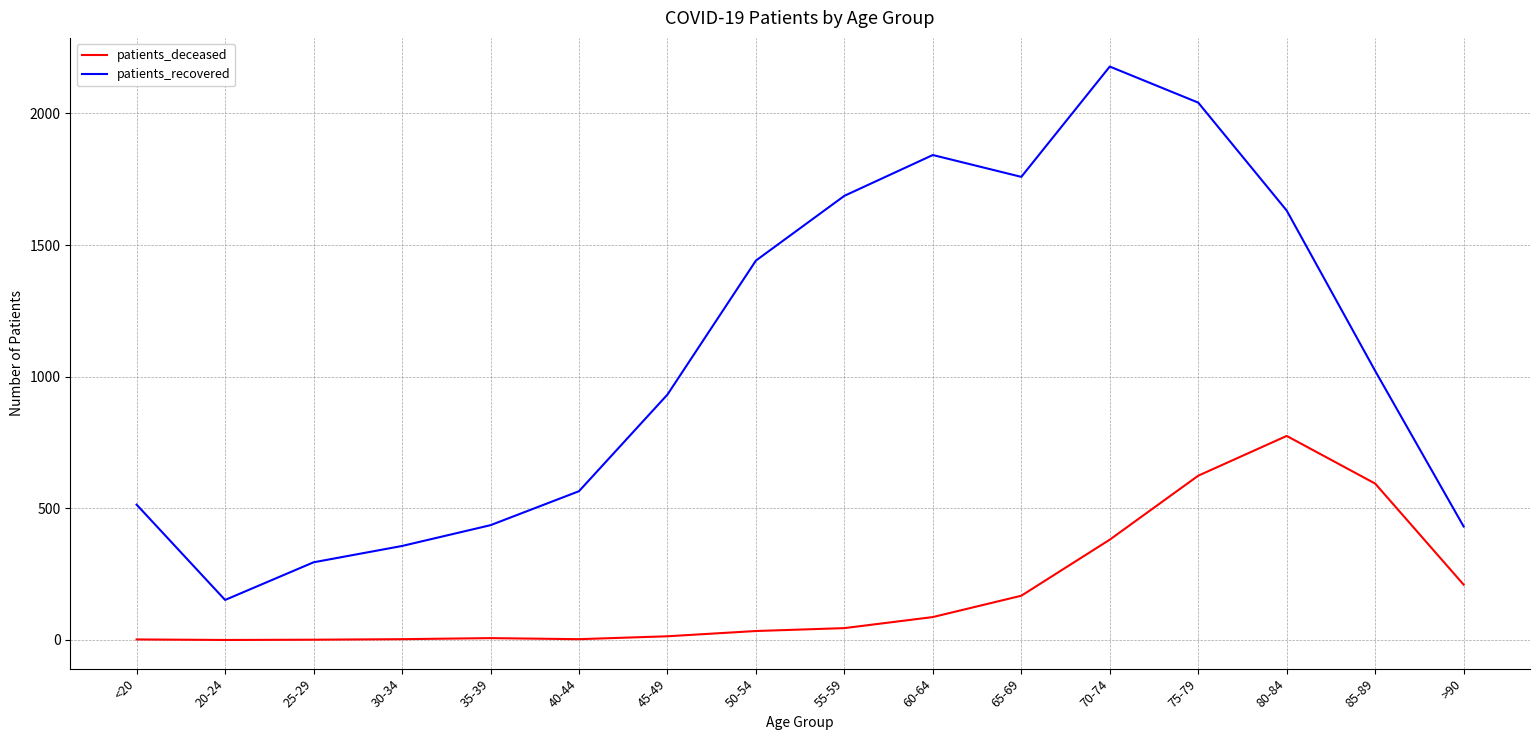

How many lines are shown in the chart?

2